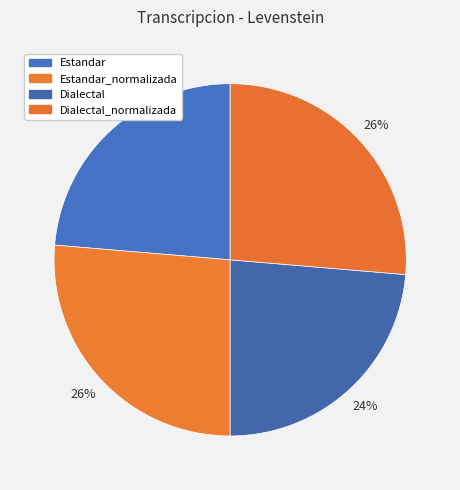

Is there any slice that represents more than half of the pie?

No